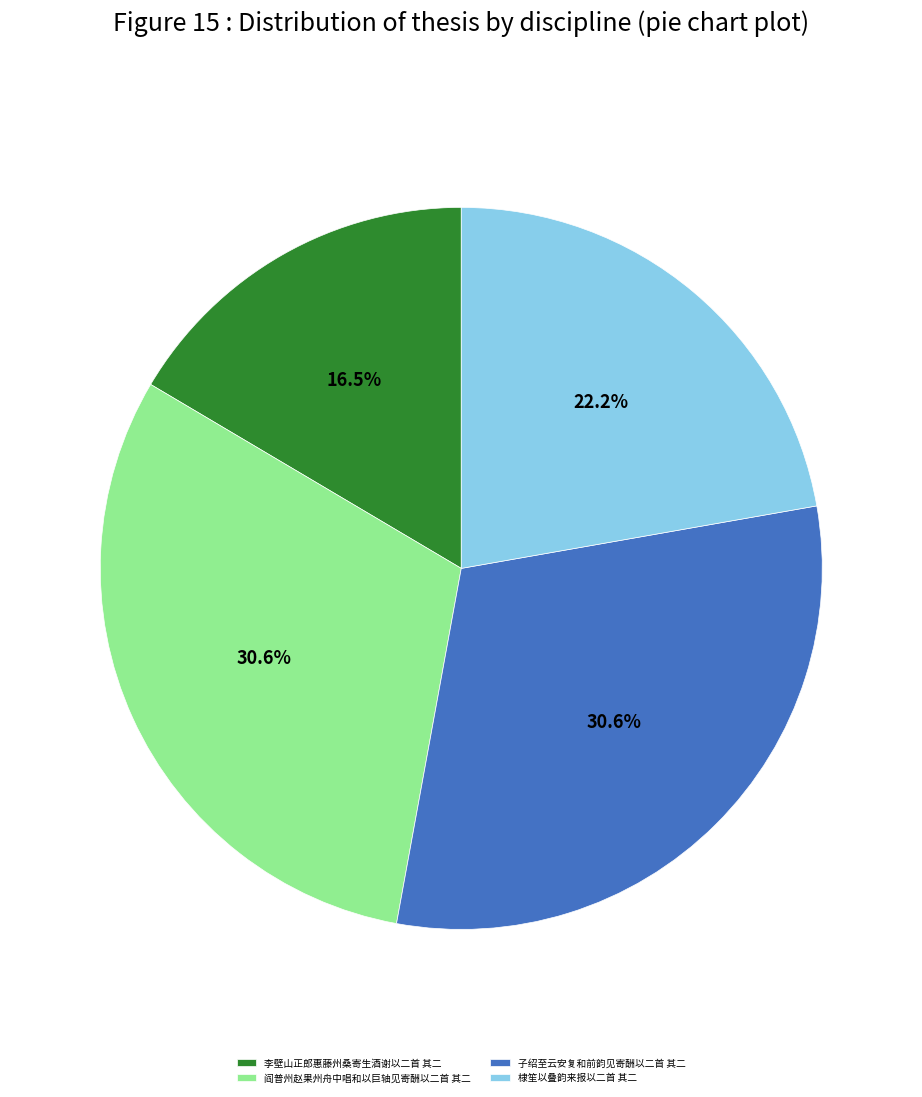

How many slices are in this pie chart?

4